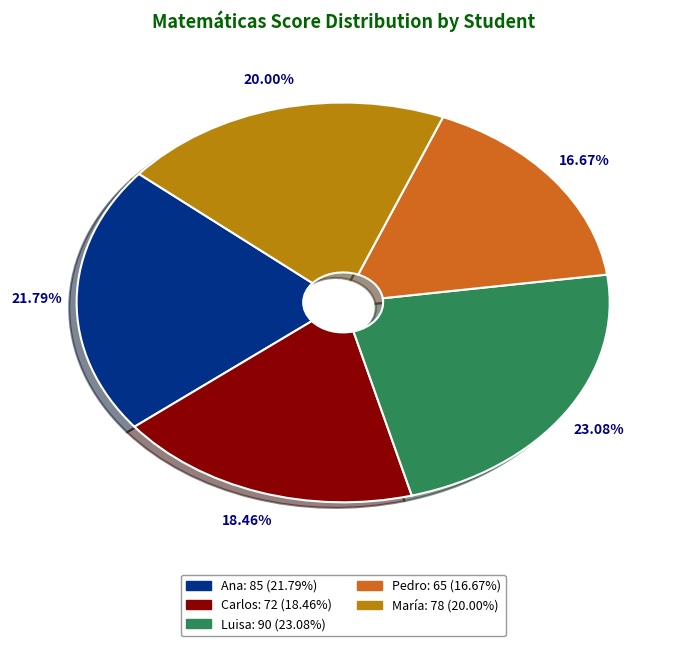

Between Ana and Luisa, which is larger?

Luisa